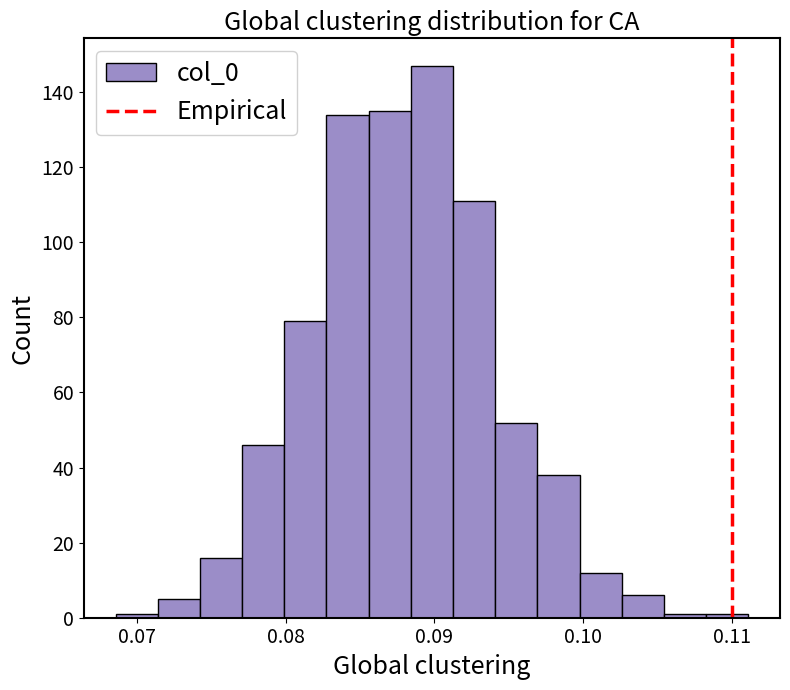

Read against the x-axis, roughly where is the centre of the tallest bar?

0.090